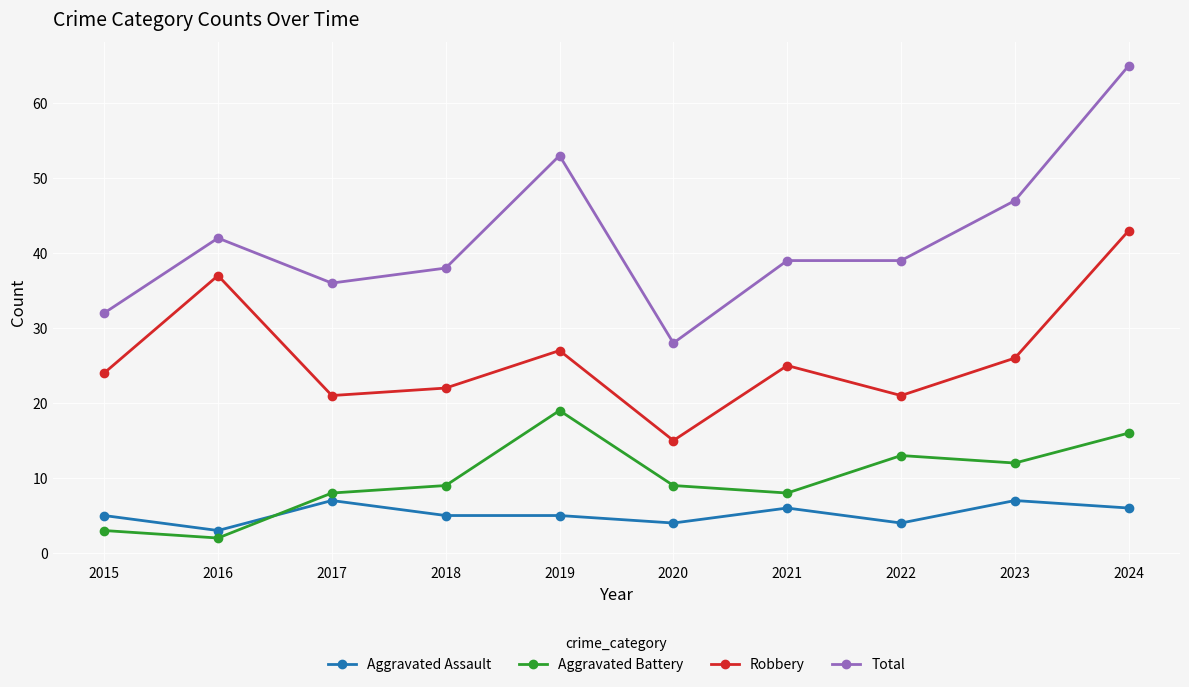

Read the Total value at 2017, to the nearest 10.

40